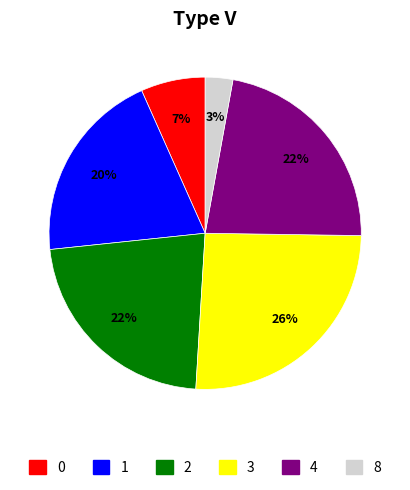

Which category has the smallest portion of the pie?

8